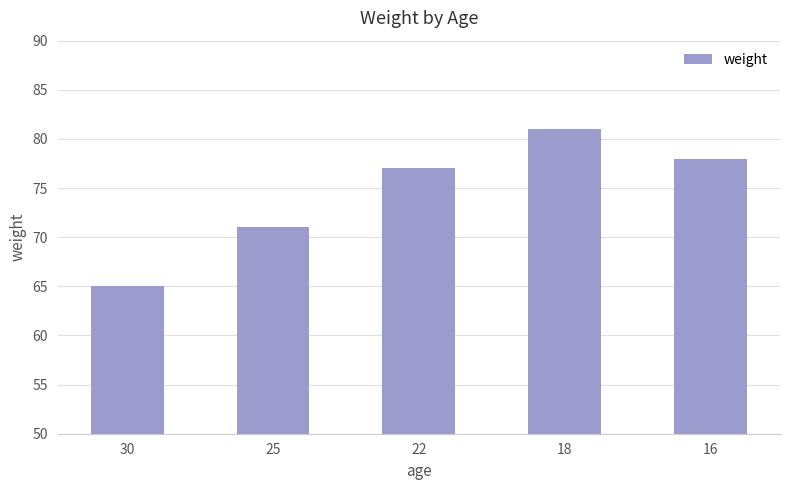

Are the bars horizontal?

No